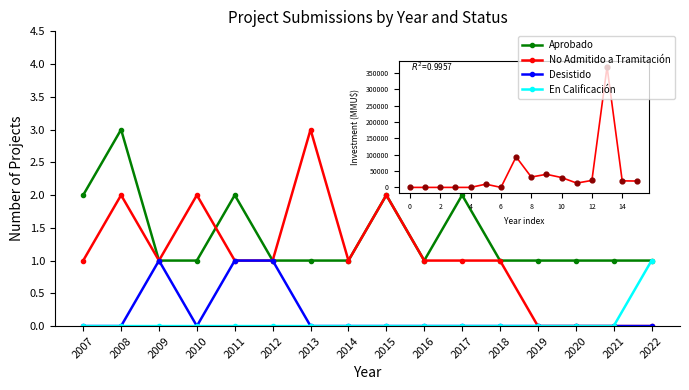

Which series has the largest total across all categories?

Aprobado